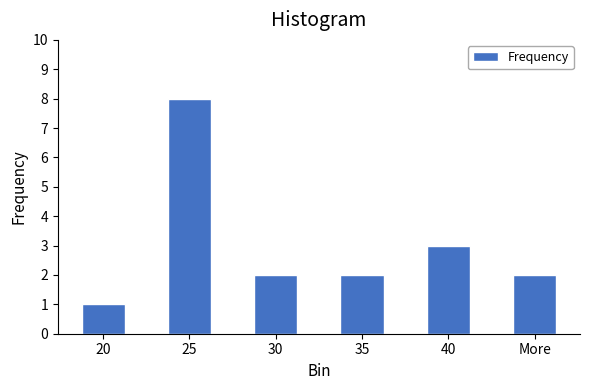

Reading right to left, extract all data points from this chart.

More=2	40=3	35=2	30=2	25=8	20=1